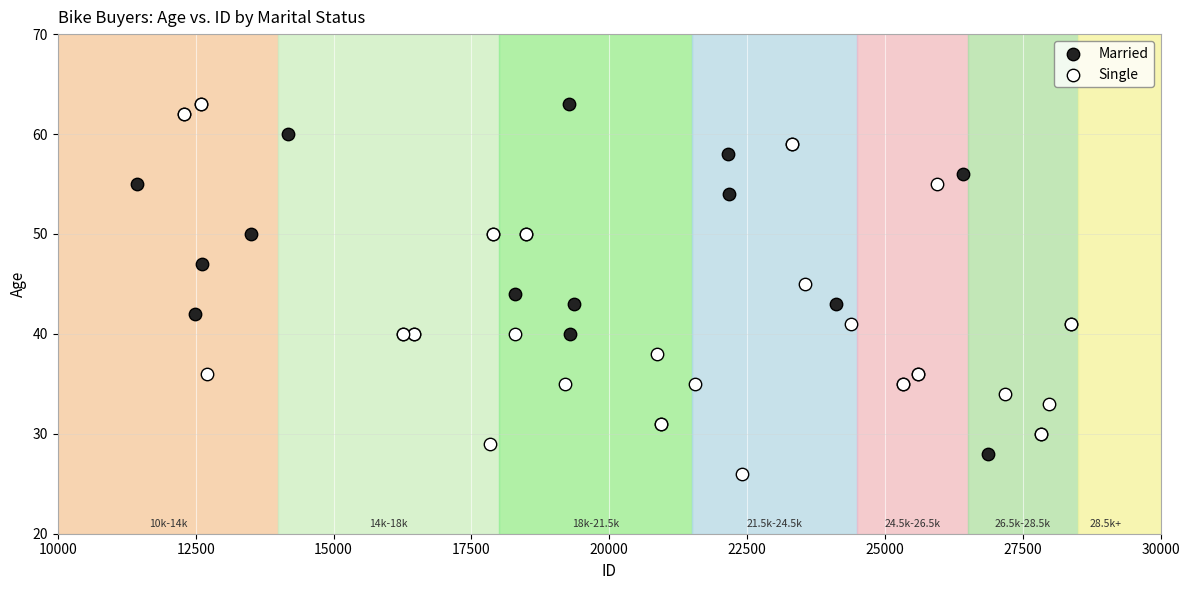

What are all the series names shown in the legend?

Married, Single